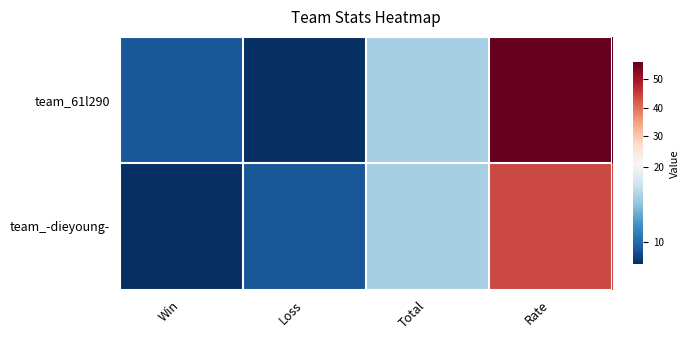

List the series in order of their overall mean, lowest first.

team_-dieyoung-, team_61l290